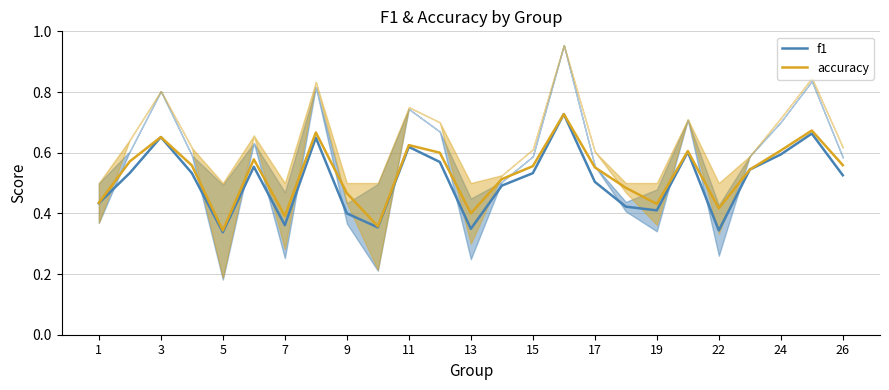

The value of f1 at 9 is 0.7. True or false?

False